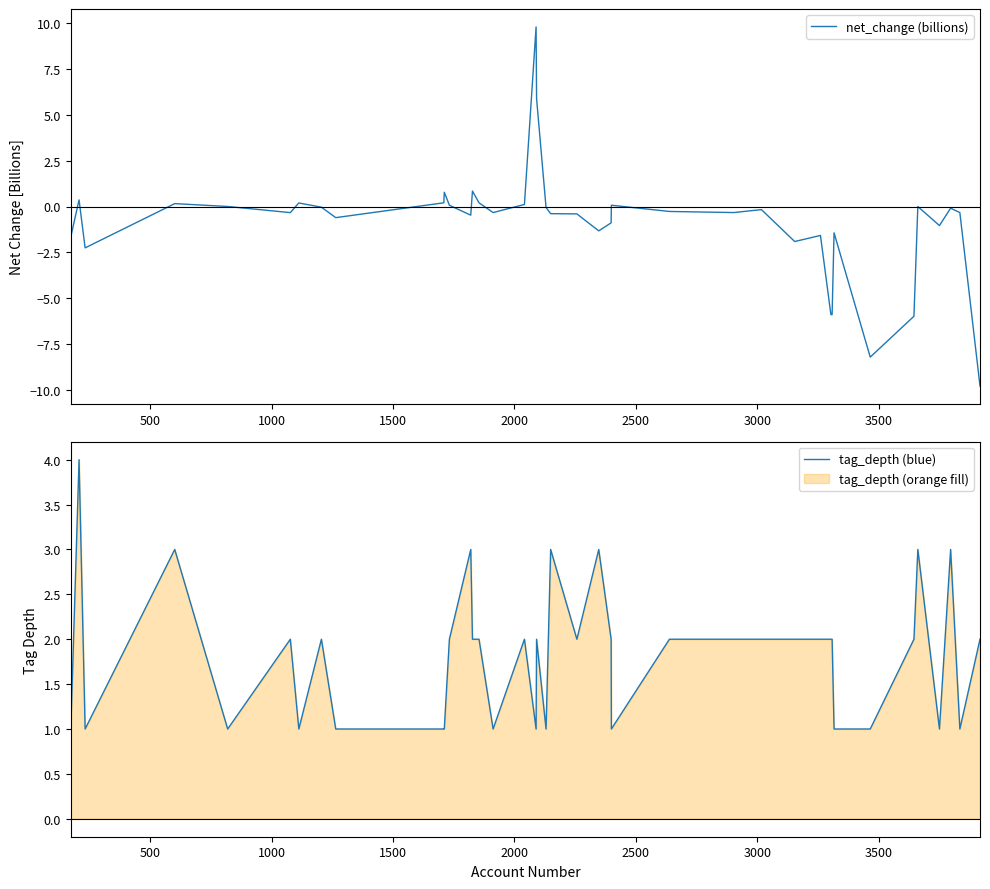

What is the highest value of the net_change (billions) series?

9.8